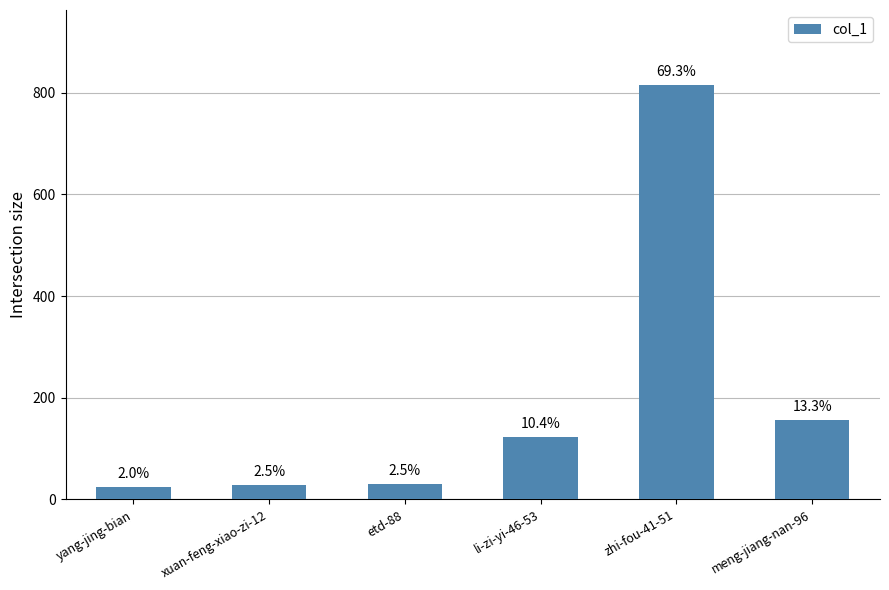

How many bars are there in total?

6